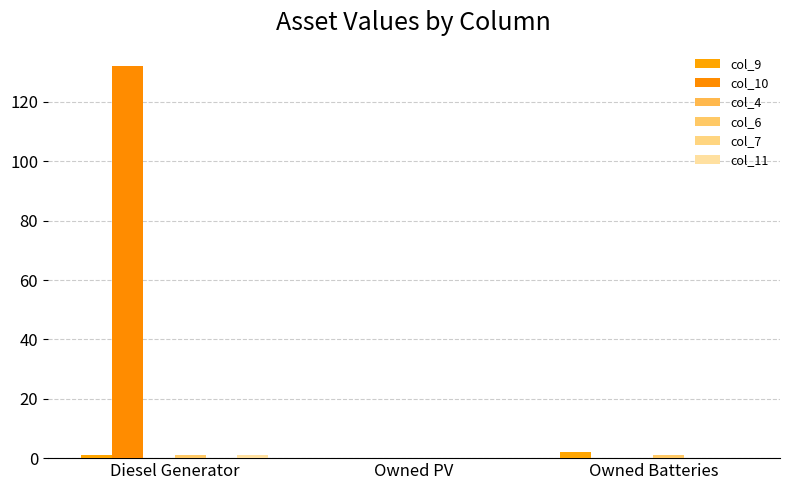

Between Owned PV and Owned Batteries, which series saw the biggest shift?

col_9